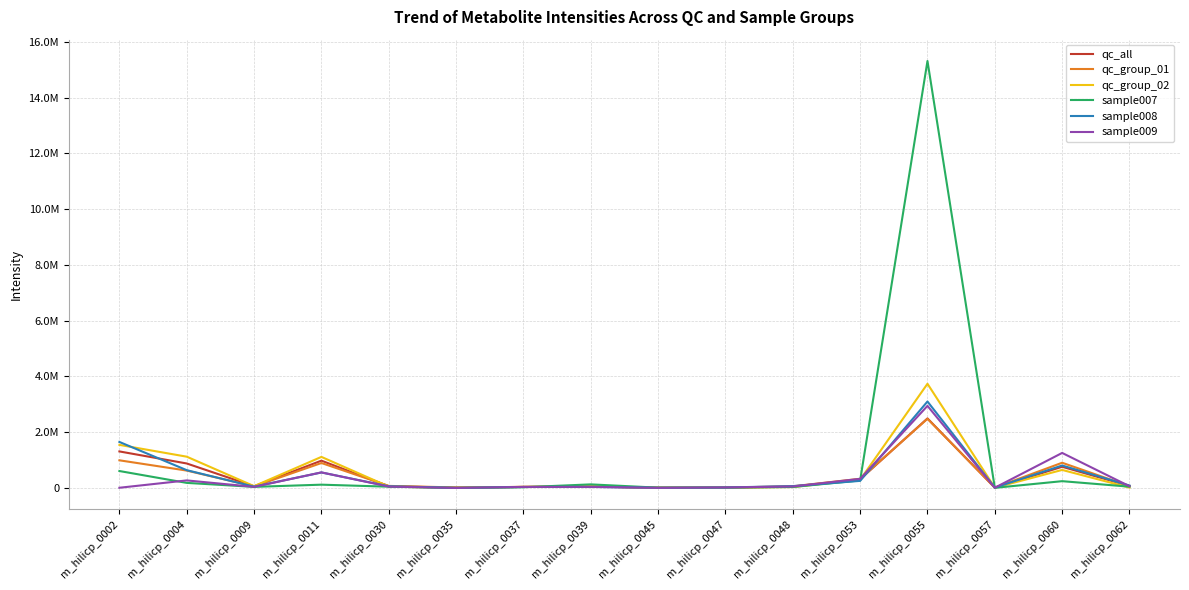

Where does the qc_group_01 series first go above 63861?

m_hilicp_0002